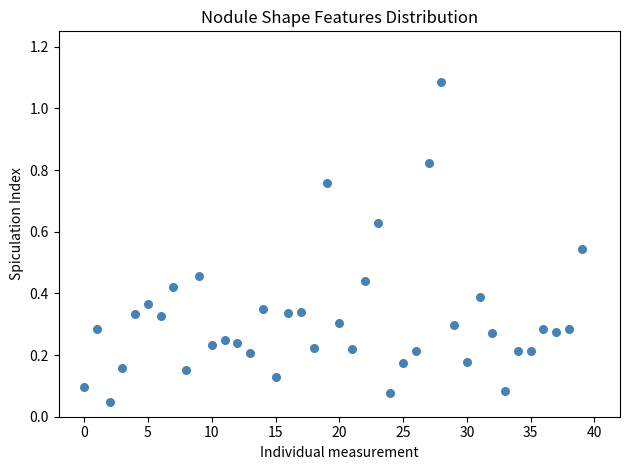

What is the range of Y values (max minus min)?

1.0